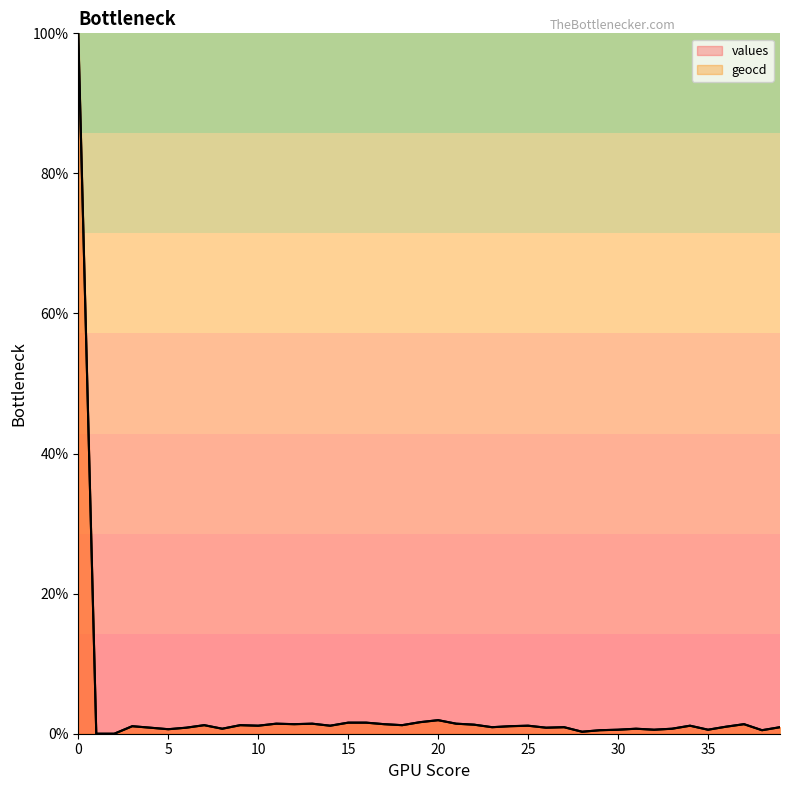

Reading left to right, extract all data points from this chart.

values: 100.0	0.0	0.0	1.1	0.9	0.6	0.9	1.2	0.7	1.2	1.1	1.4	1.4	1.4	1.1	1.6	1.6	1.4	1.2	1.7	1.9	1.4	1.3	0.9	1.1	1.1	0.9	0.9	0.3	0.5	0.6	0.7	0.6	0.7	1.1	0.6	1.0	1.4	0.5	0.9
geocd: 100.0	0.0	0.0	1.1	0.9	0.6	0.9	1.2	0.7	1.2	1.1	1.4	1.4	1.4	1.1	1.6	1.6	1.4	1.2	1.7	1.9	1.4	1.3	0.9	1.1	1.1	0.9	0.9	0.3	0.5	0.6	0.7	0.6	0.7	1.1	0.6	1.0	1.4	0.5	0.9